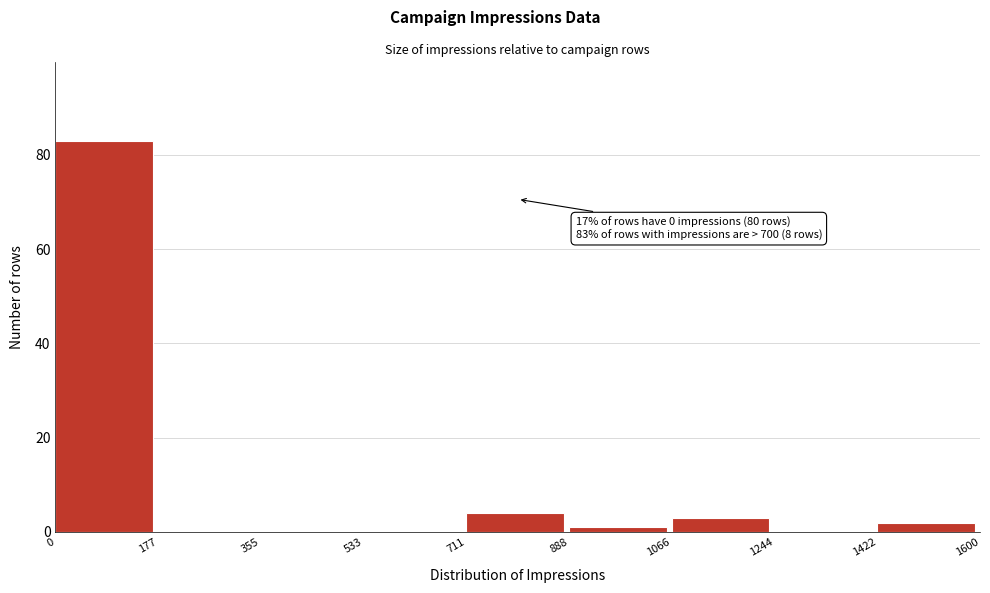

Which range on the x-axis has the tallest bar?

0 to 177